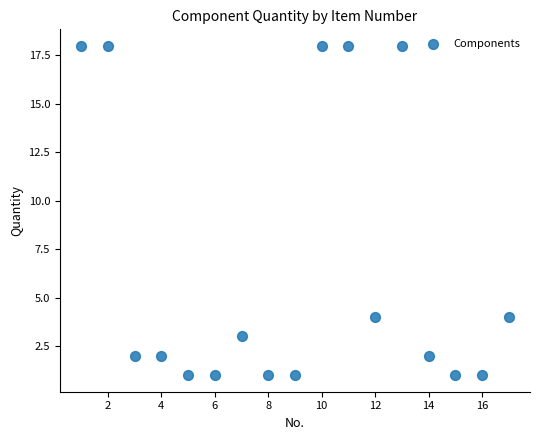

What is the range of X values (max minus min)?

16